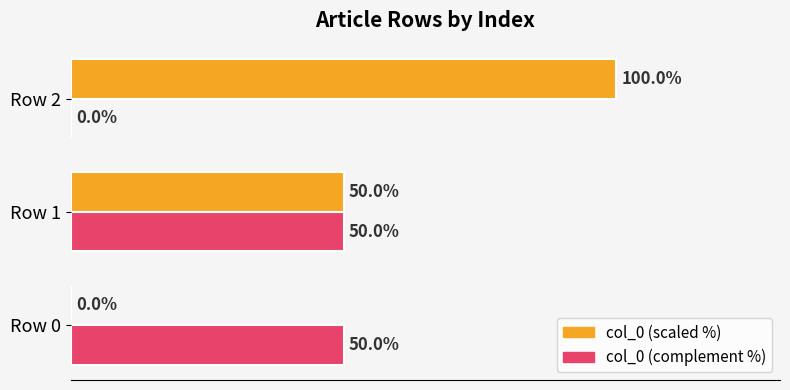

Where is col_0 (scaled %) nearest to the value 50?

Row 1